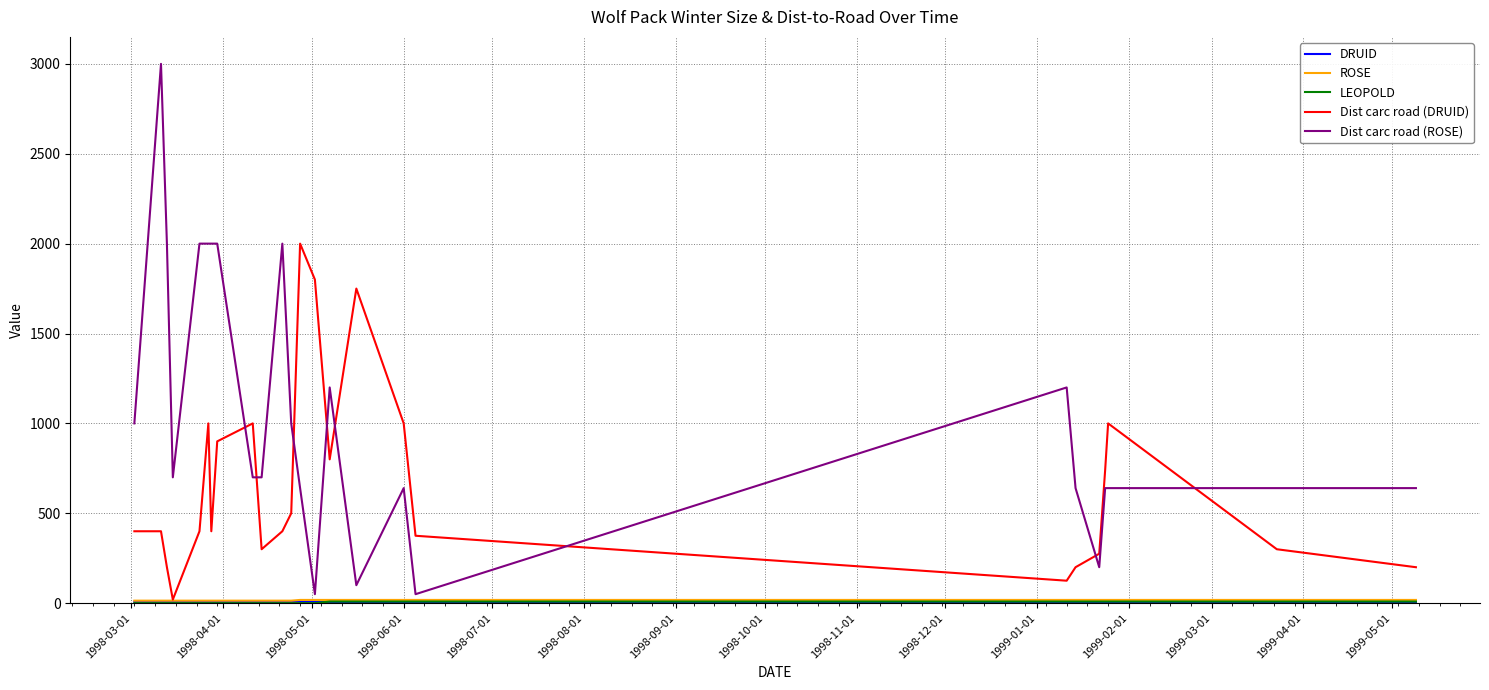

What is the maximum value shown in the chart?

3000